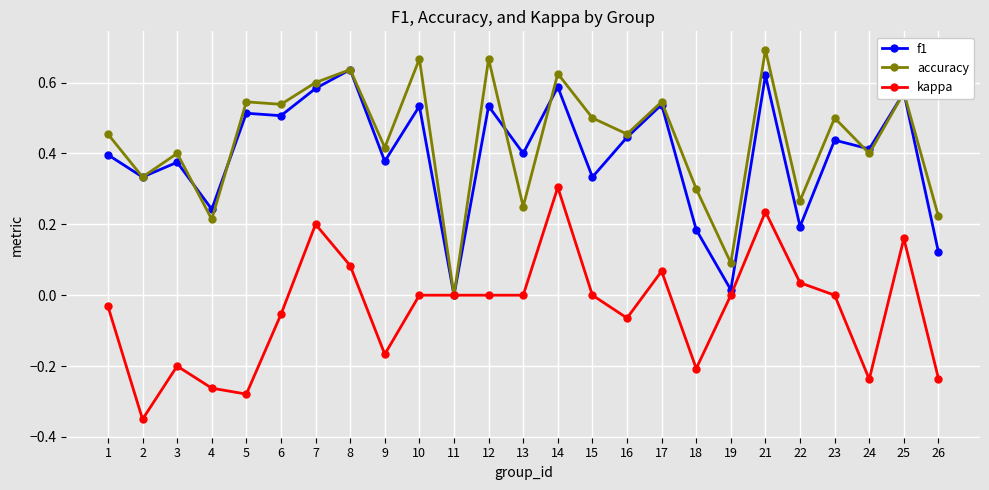

Between 12 and 26, which series saw the biggest shift?

accuracy